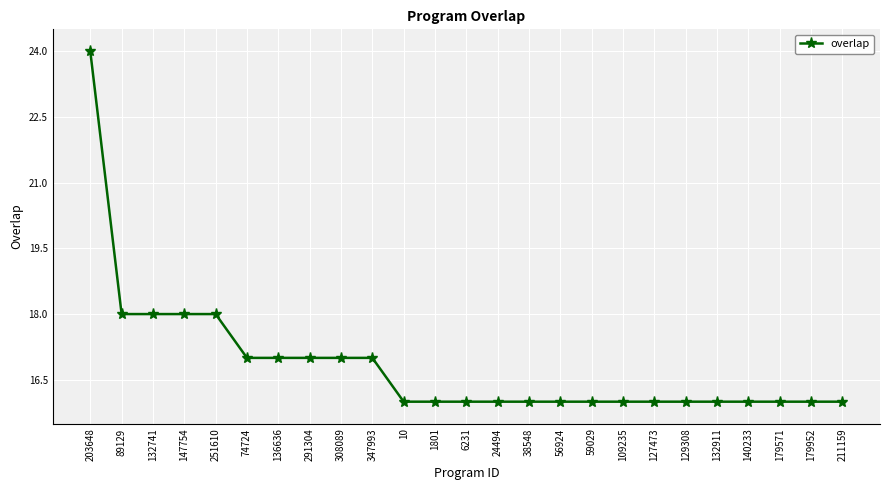

What position from the right is 129308?

6